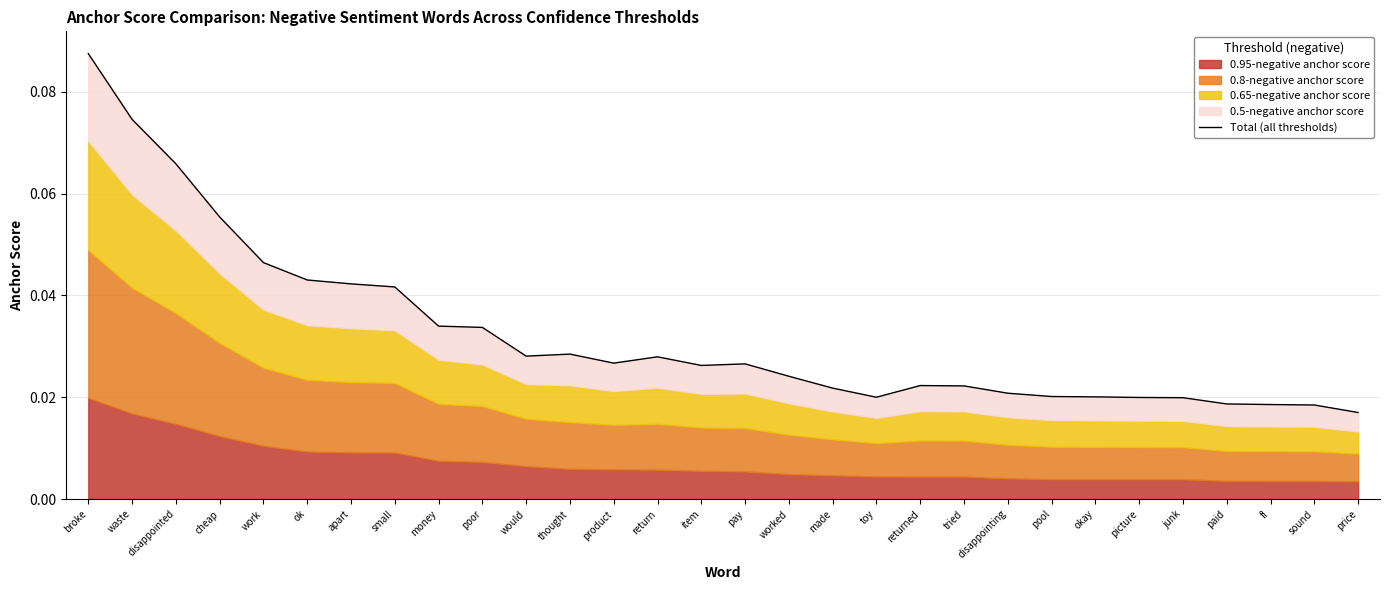

Reading left to right, extract all data points from this chart.

0.1	0.1	0.1	0.1	0.0	0.0	0.0	0.0	0.0	0.0	0.0	0.0	0.0	0.0	0.0	0.0	0.0	0.0	0.0	0.0	0.0	0.0	0.0	0.0	0.0	0.0	0.0	0.0	0.0	0.0